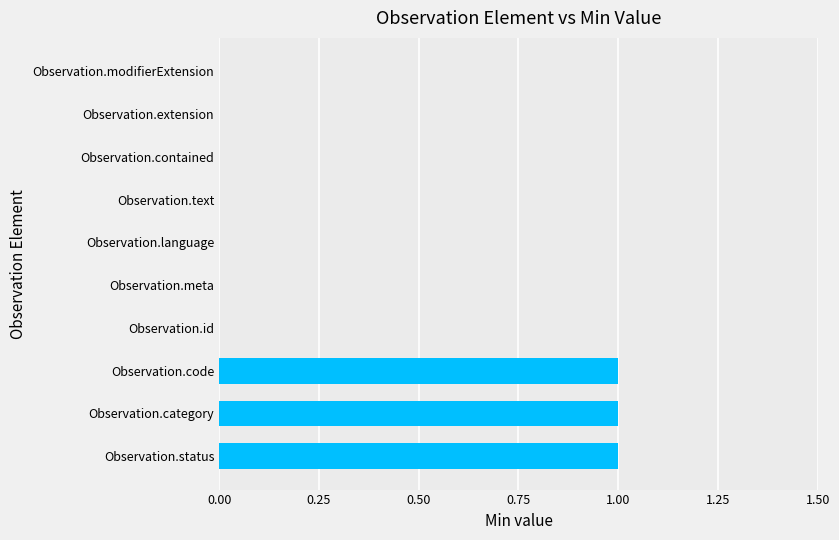

Between Observation.modifierExtension and Observation.code, which is larger?

Observation.code